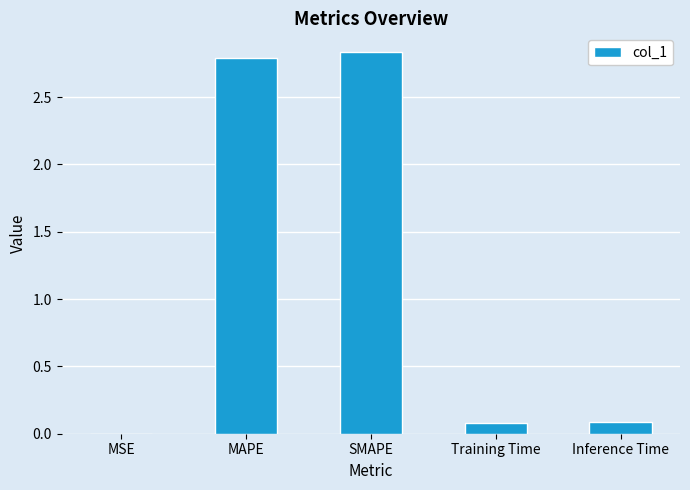

Are the bars horizontal?

No